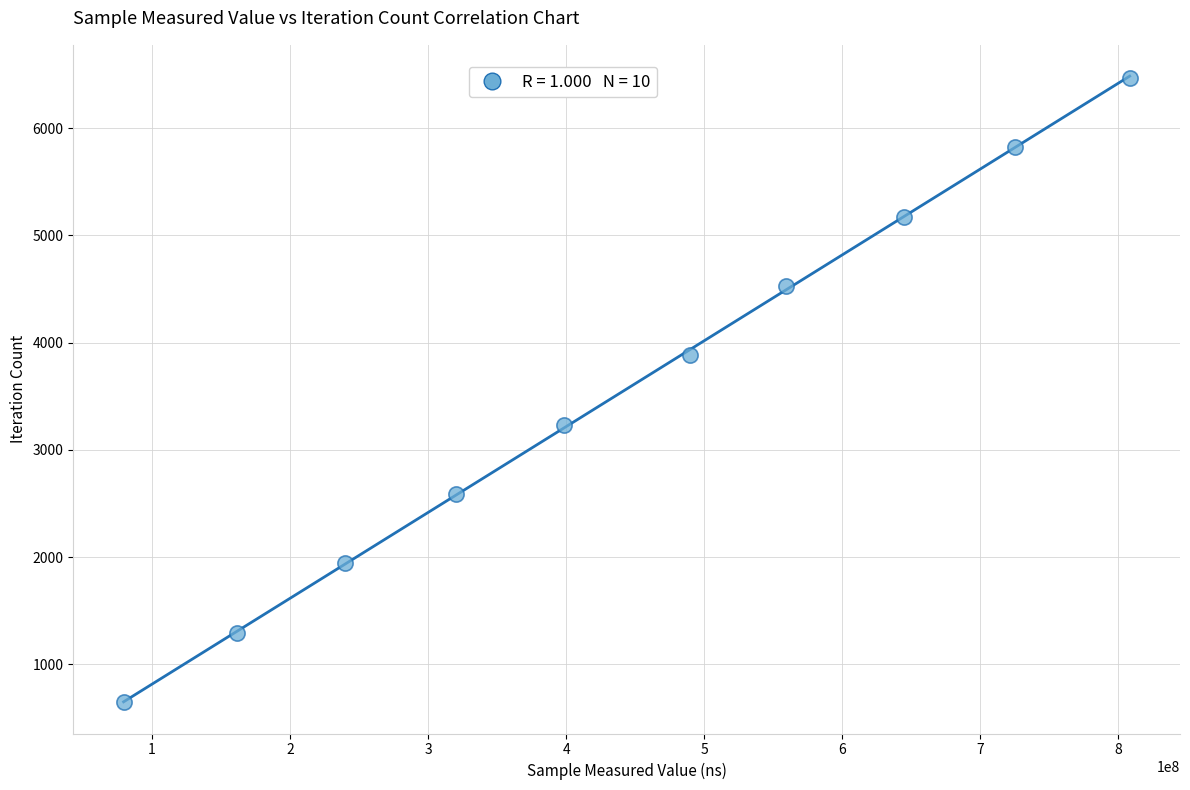

What is the range of Y values (max minus min)?

5823